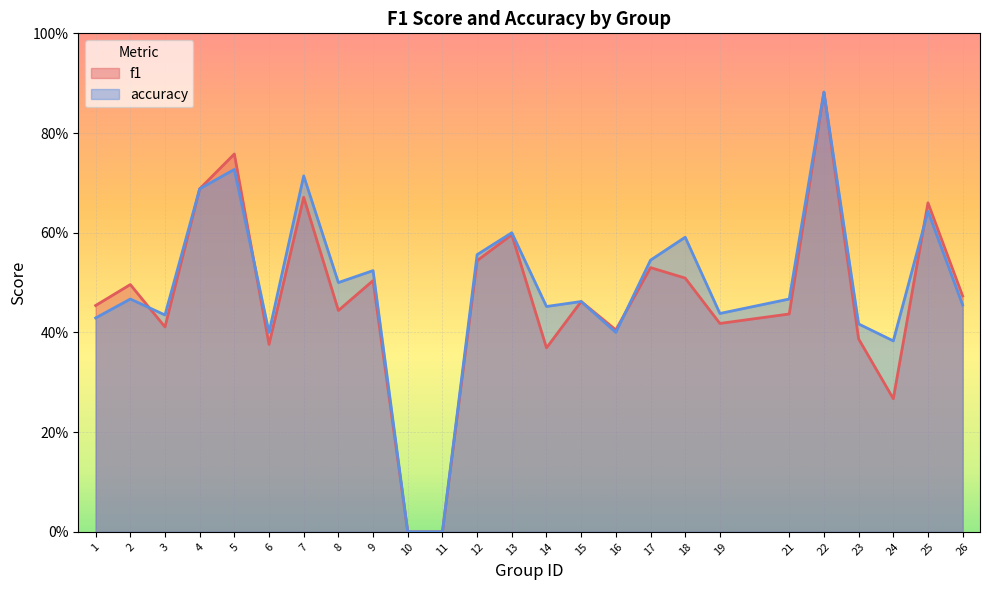

List the series in order of their peak value, highest first.

f1, accuracy